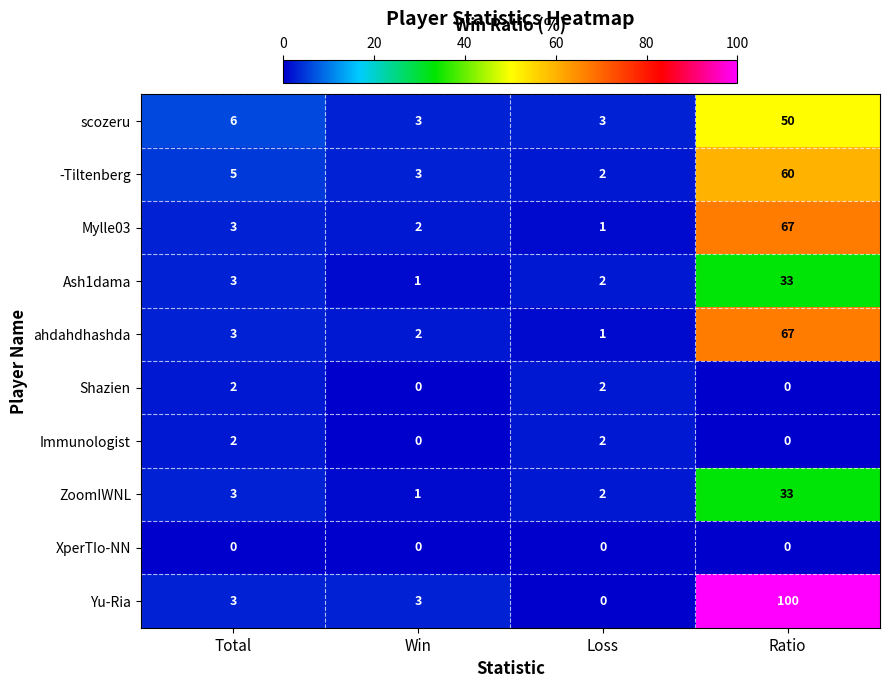

The ZoomIWNL series shows 13 at Ratio. True or false?

False